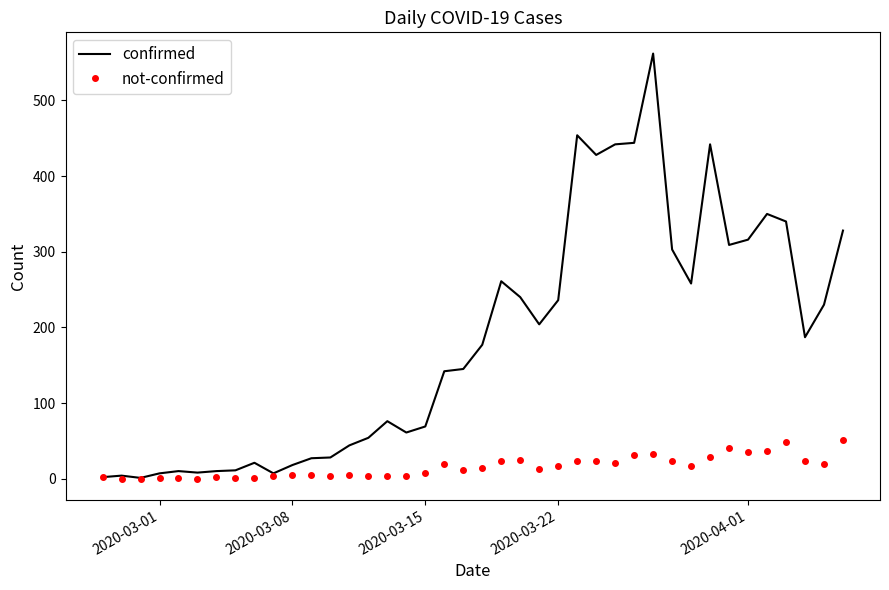

Which series has the largest total across all categories?

confirmed